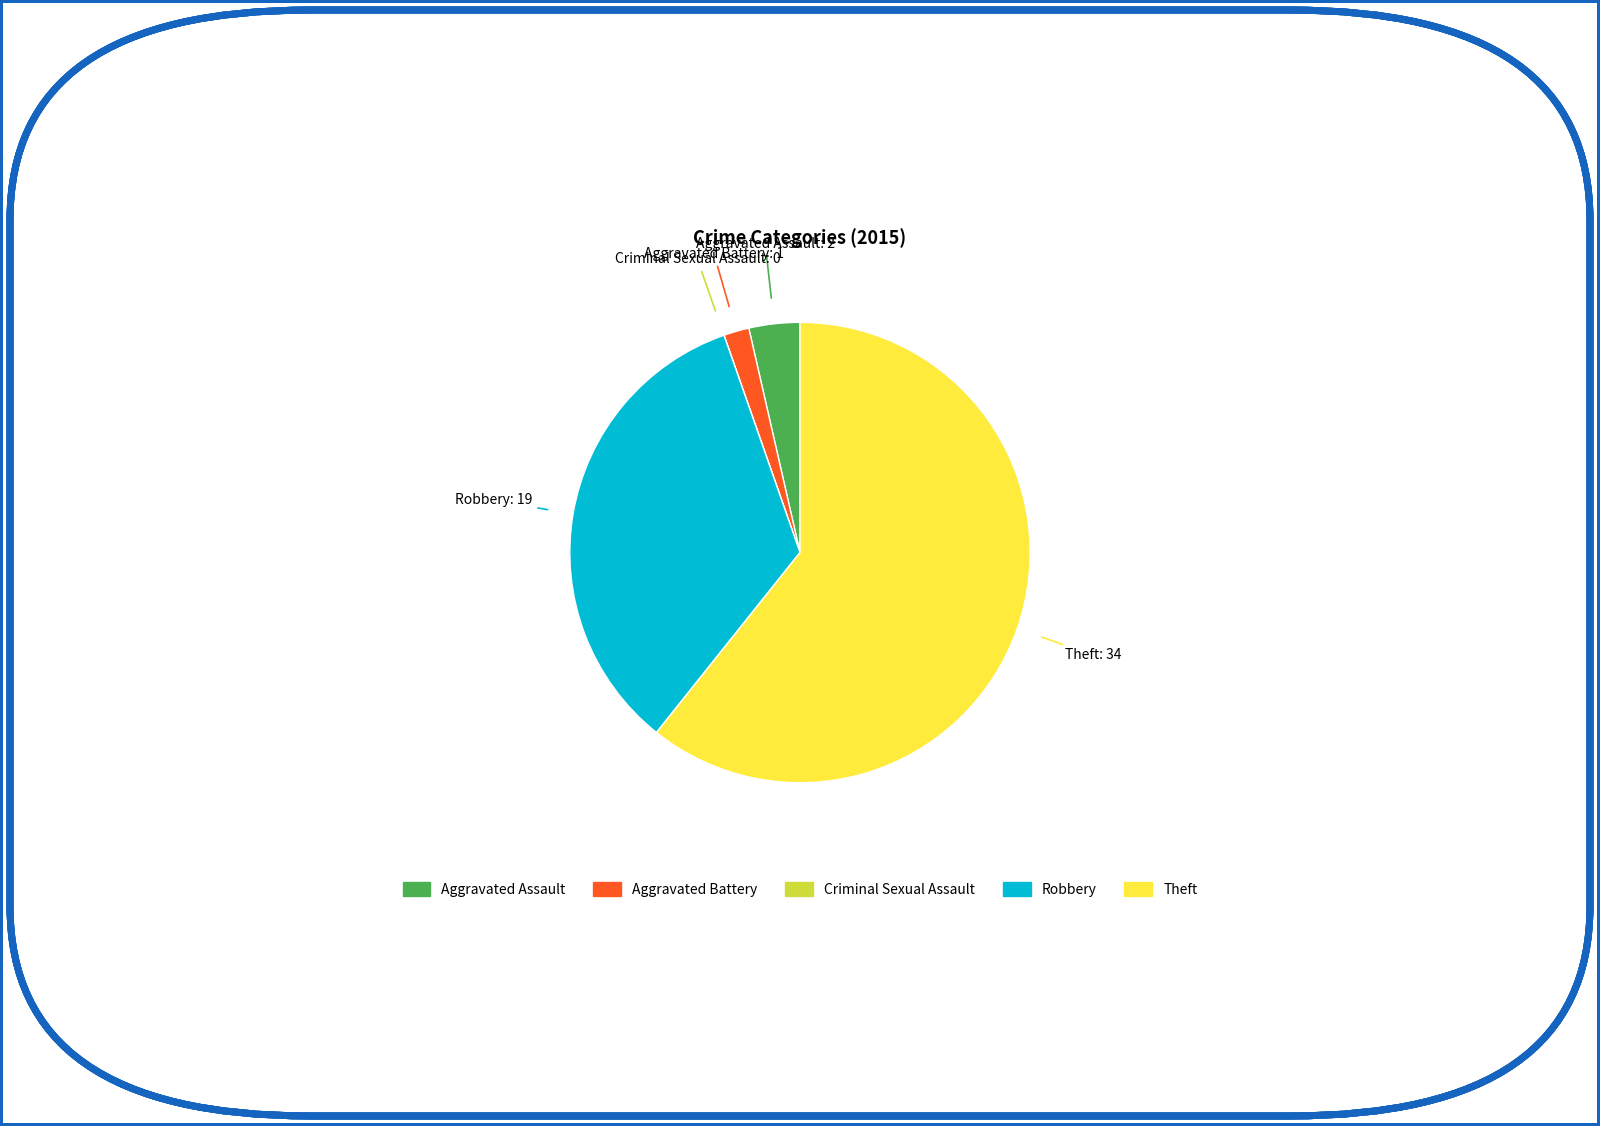

Is it true that Theft is 61% of the pie?

True